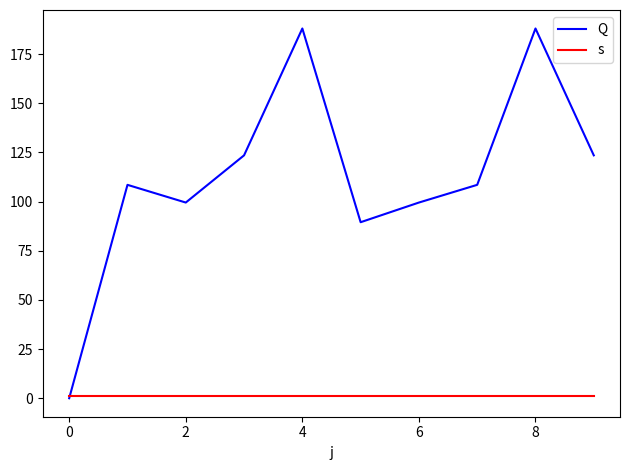

List the series in order of their peak value, lowest first.

s, Q